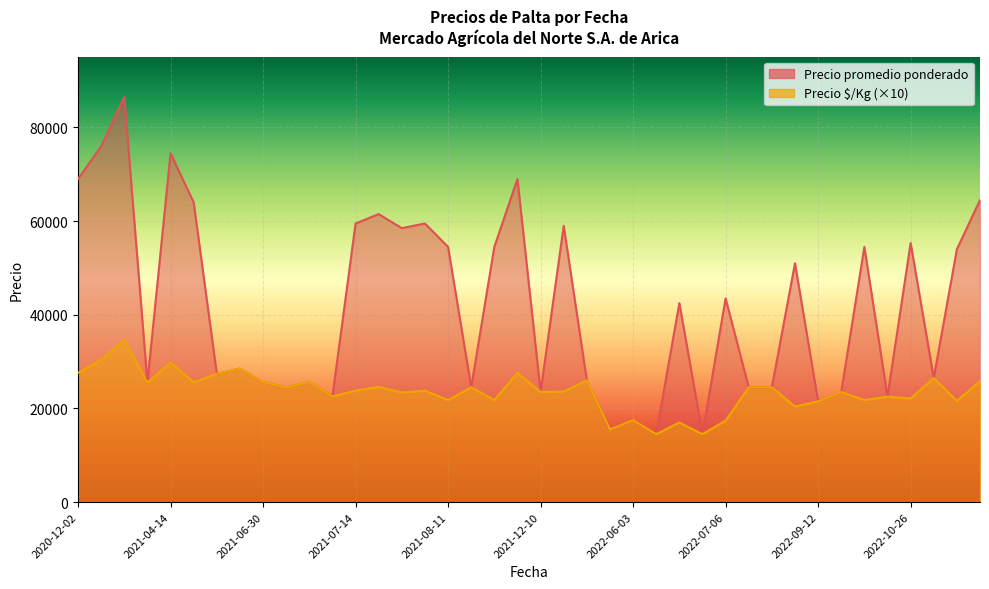

Rank the series at 2022-10-26 from highest to lowest value.

Precio promedio ponderado, Precio $/Kg